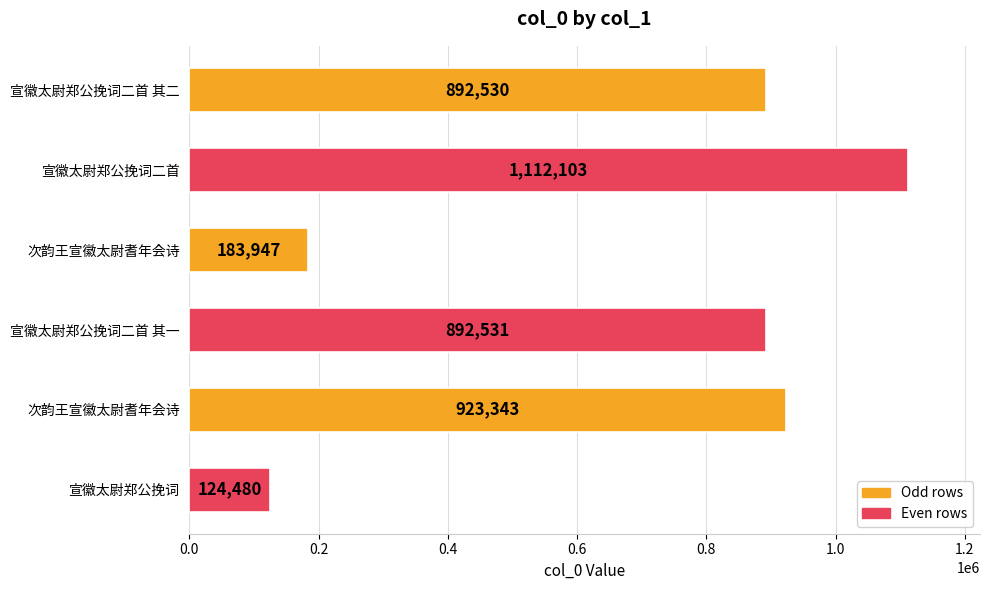

How many values are below 892531?

3